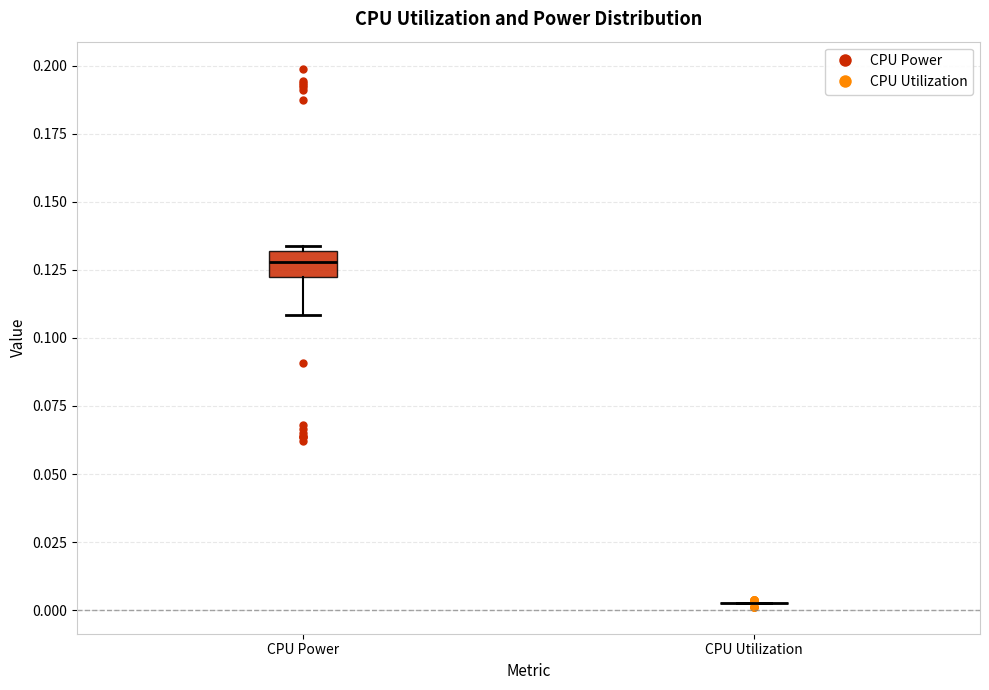

Comparing the boxes themselves (not the whiskers), which one is the tallest?

CPU Power